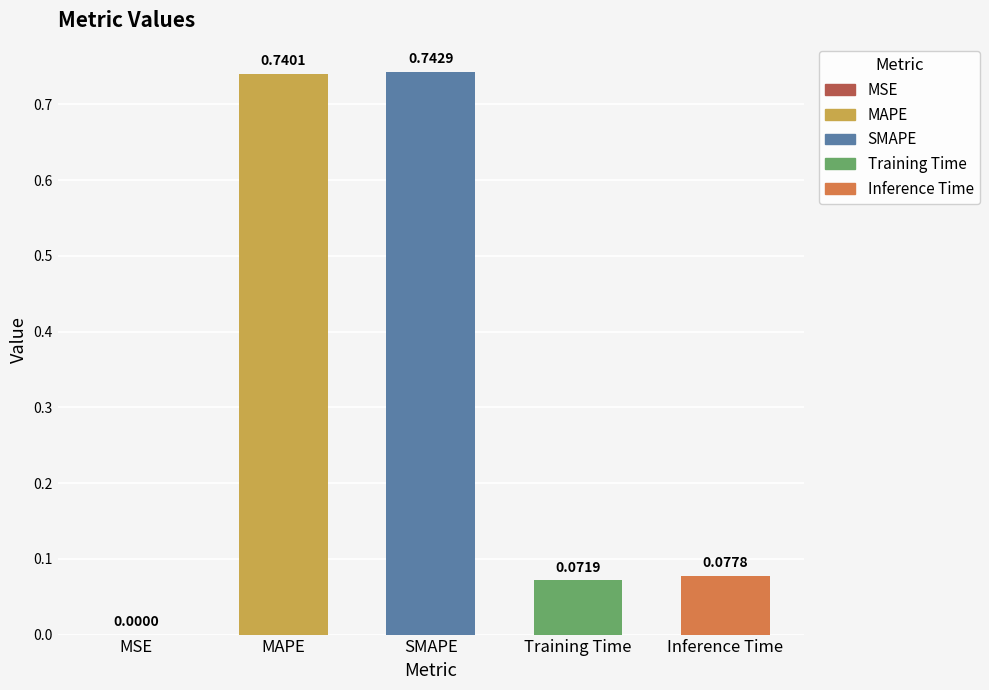

At which category does the chart reach its peak across all series?

SMAPE